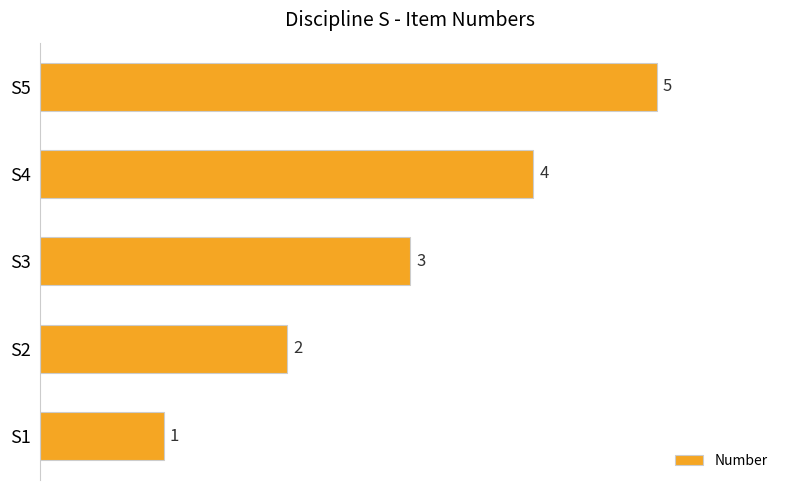

Which category has the lowest value across all series?

S1